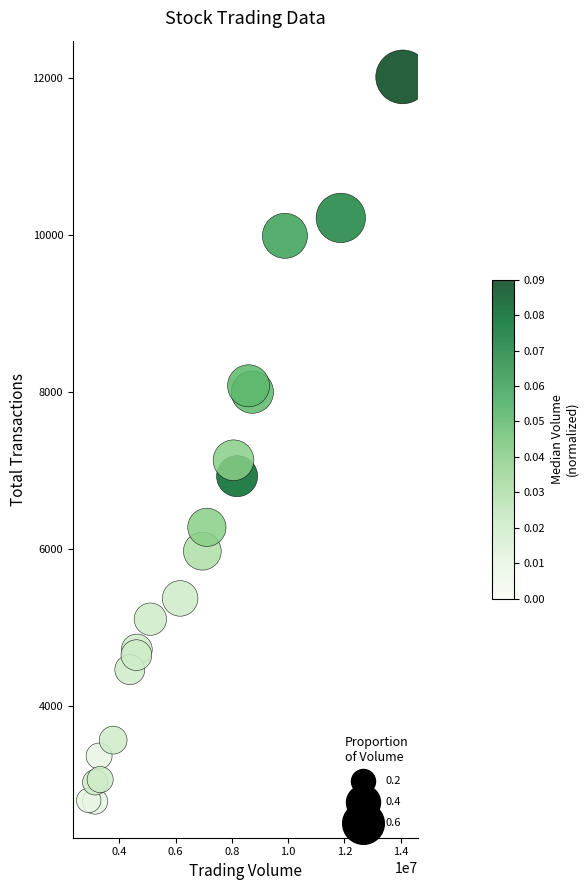

What Y value in the scatter plot is closest to 7400?

7132